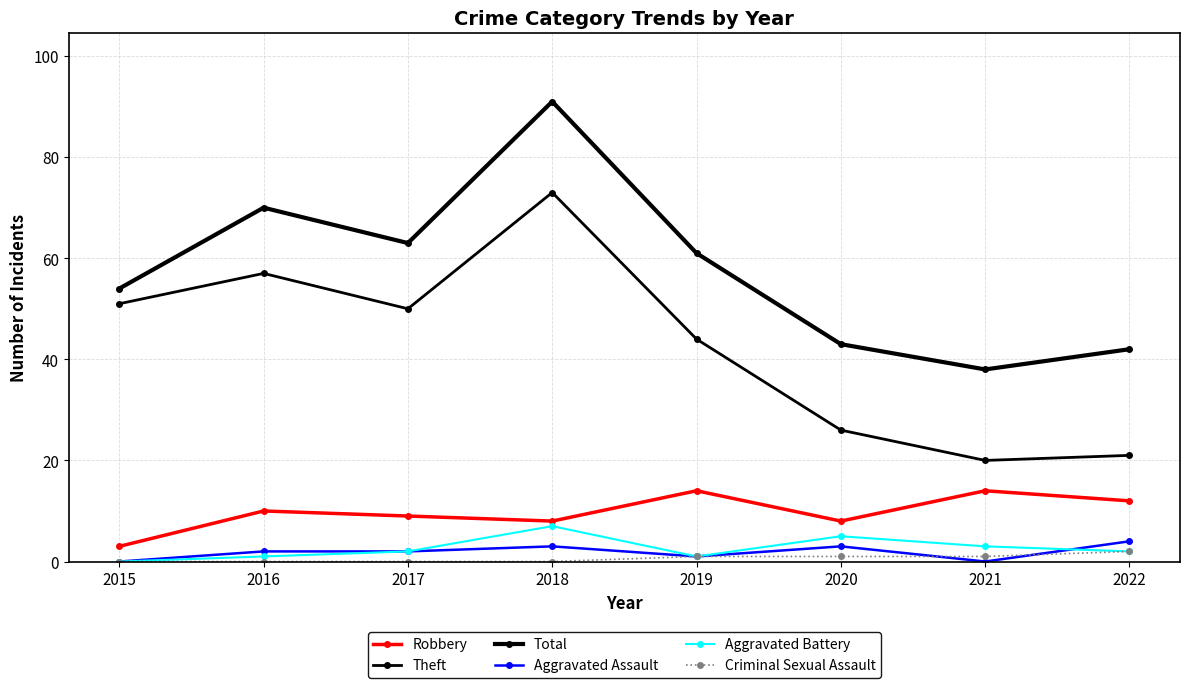

How many values in the Theft series are below 50?

4